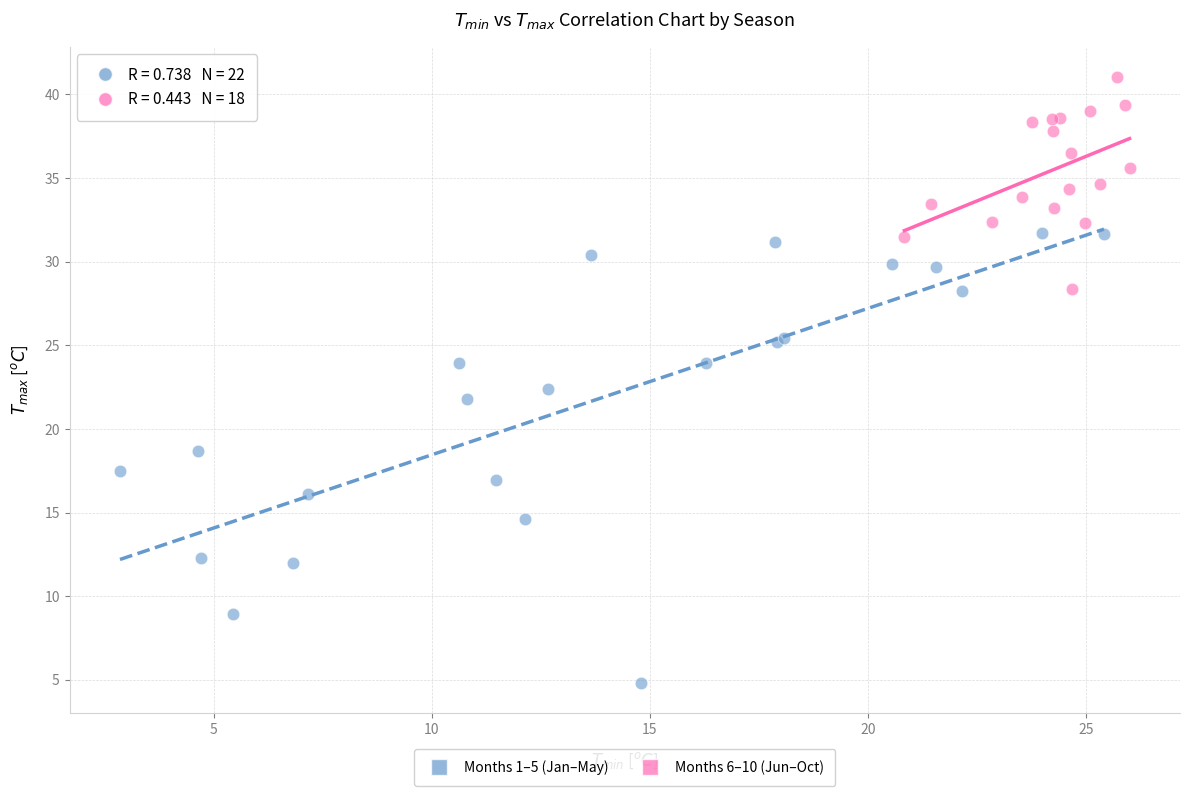

Which series contains the lowest Y value?

Months 1–5 (Jan–May)